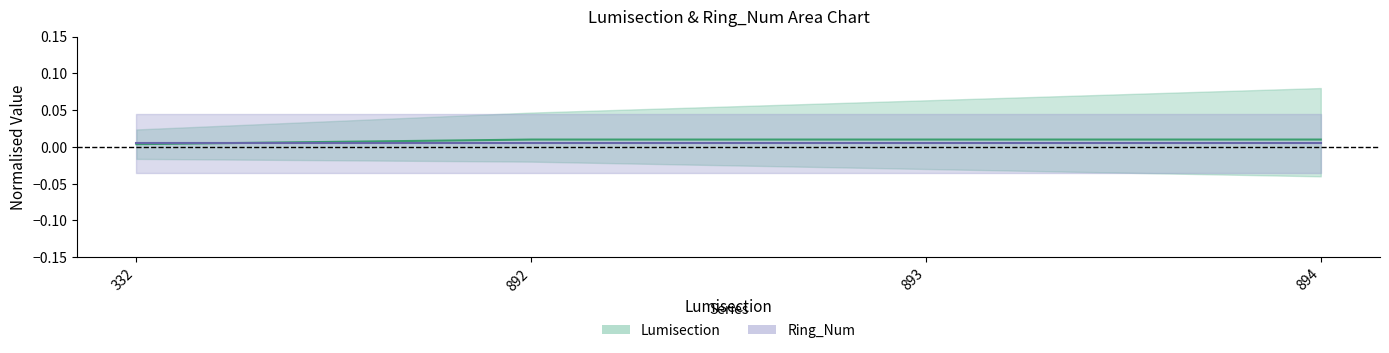

The value at 894 is 0.0. True or false?

False